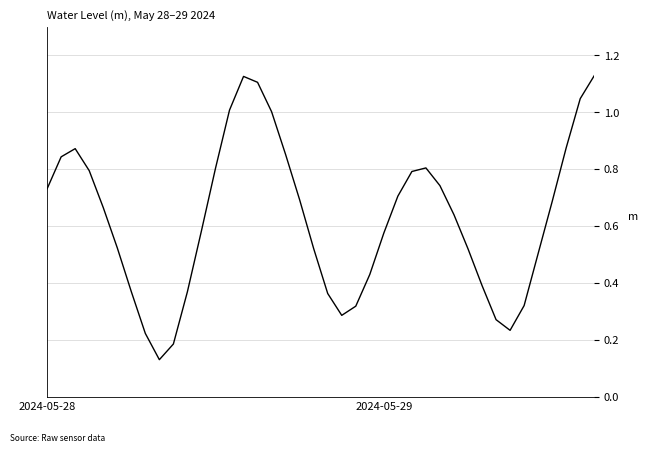

Does the chart have visible grid lines?

Yes